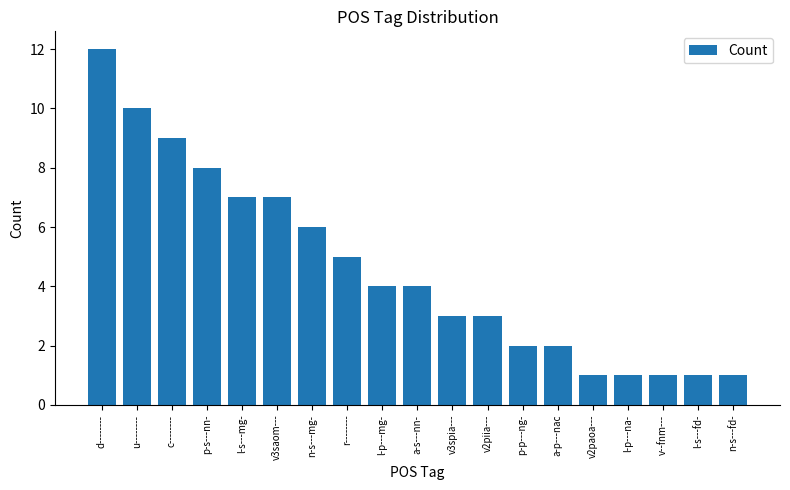

What is the minimum value shown in the chart?

1